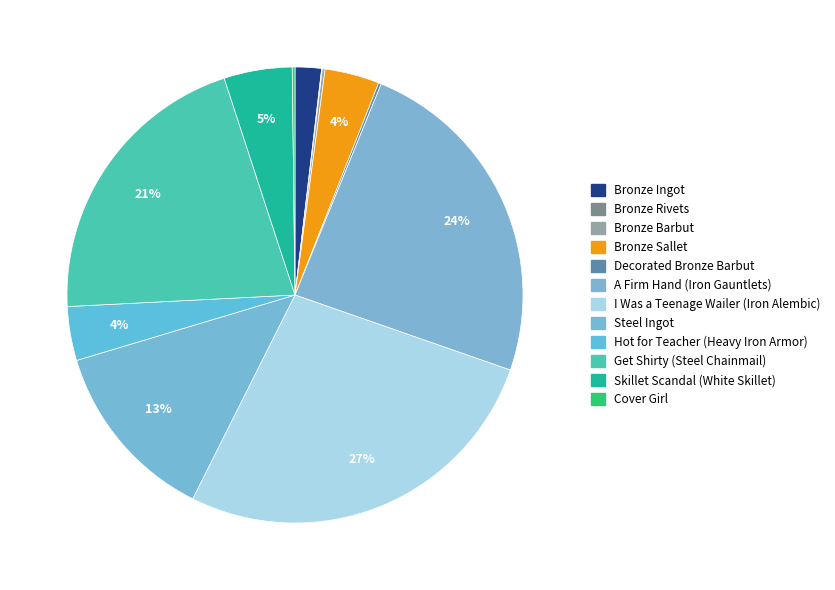

What is the change in value from Steel Ingot to Cover Girl?

-13208